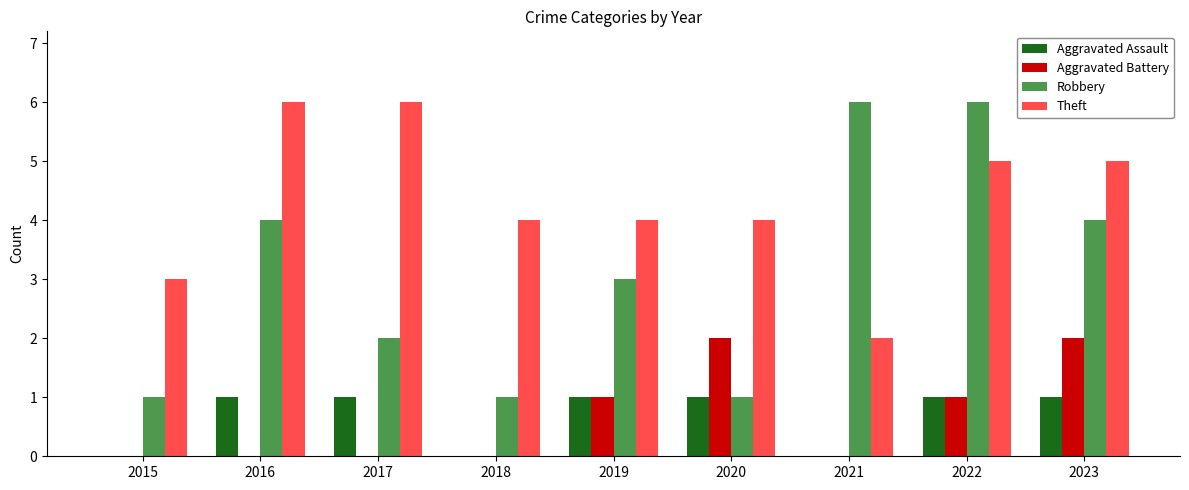

Is it true that Aggravated Assault equals 1 at 2023?

True